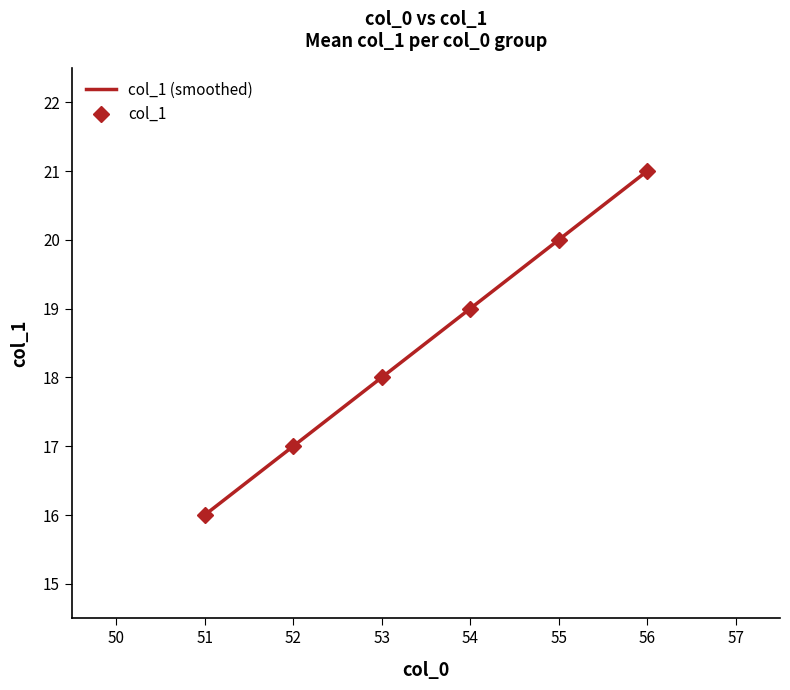

What is the value of the 5th point from the left?

20